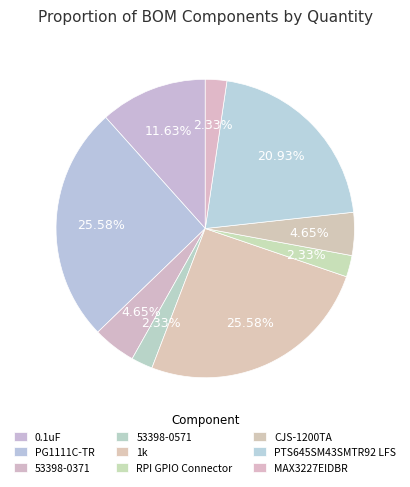

How many segments does this pie chart have?

9